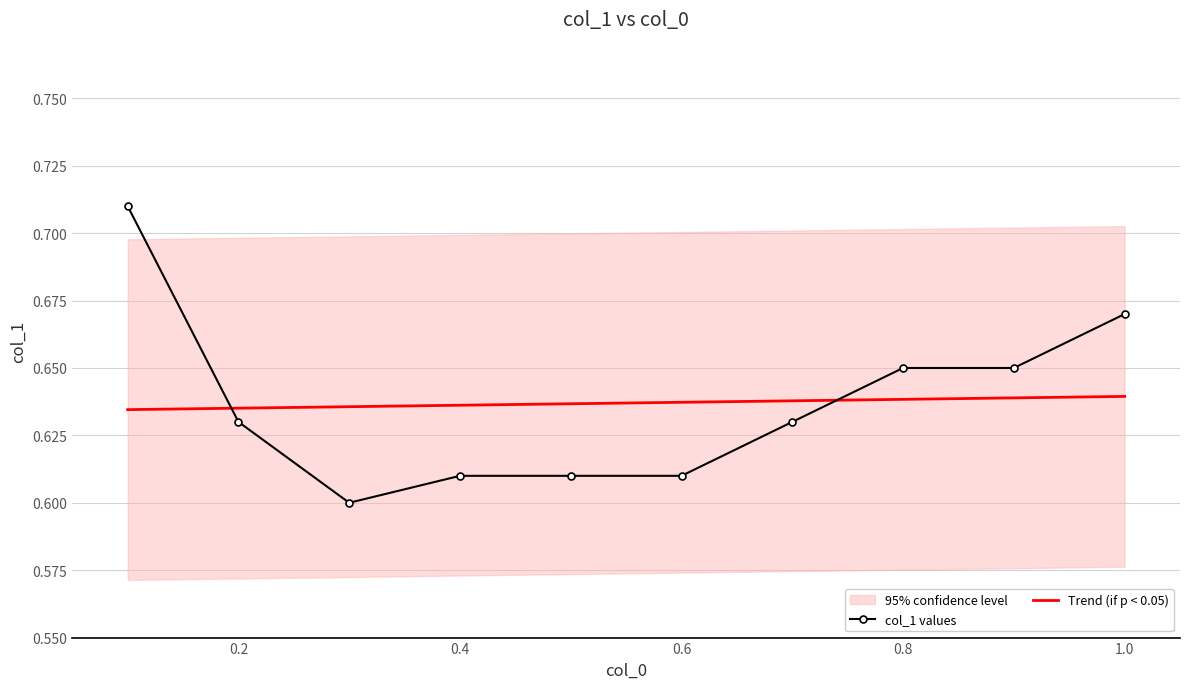

How many data points does each series have?

10